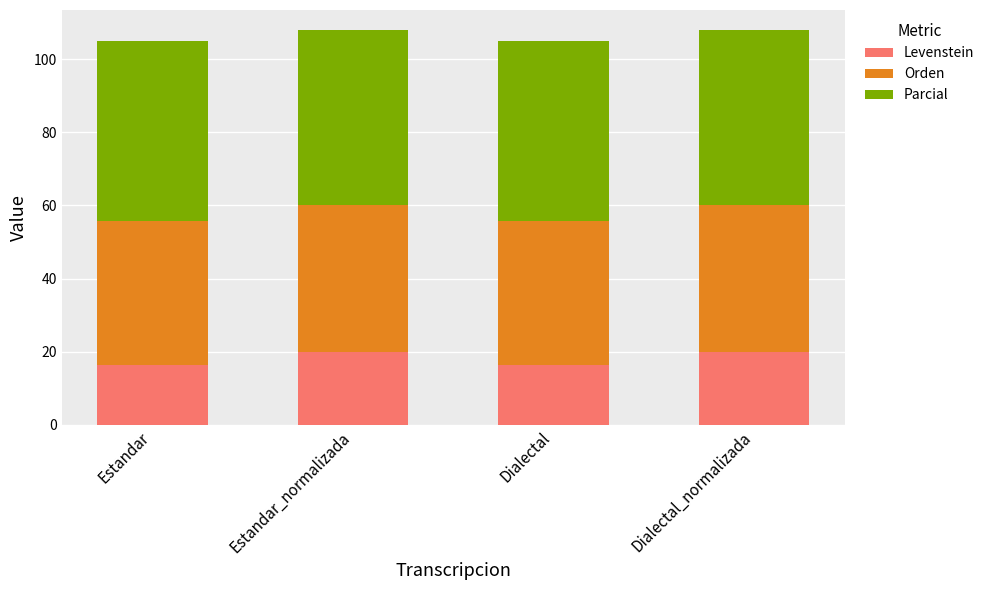

Count the number of categories in the chart.

4